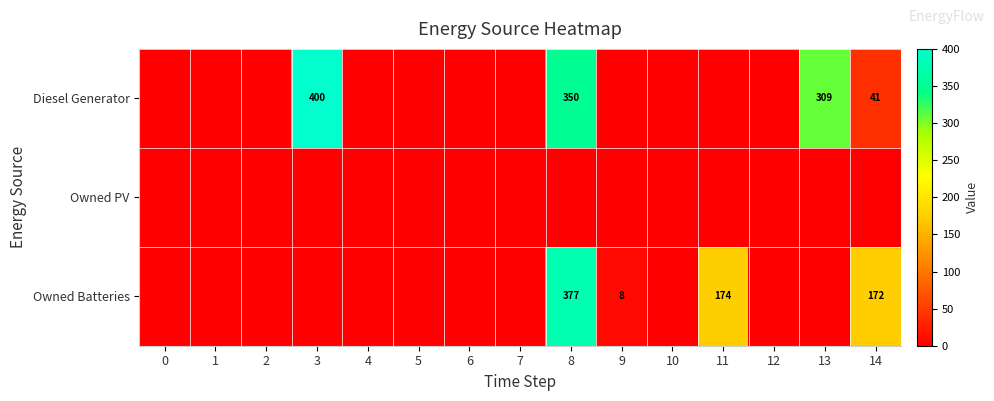

True or false: Owned Batteries has a value of 594 at 8.

False